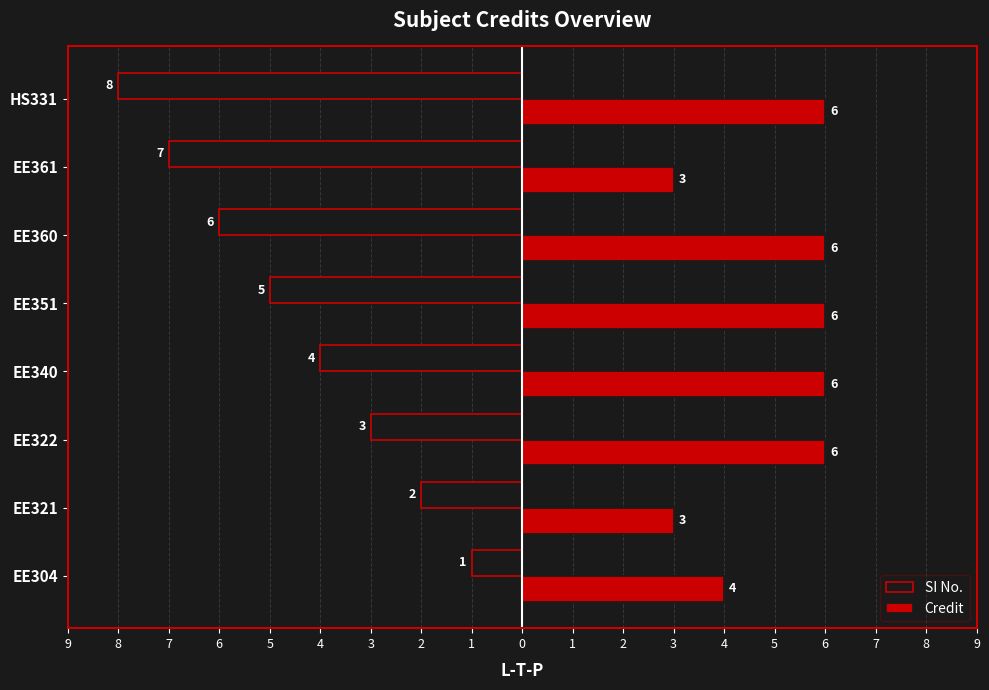

What are all the series names shown in the legend?

SI No., Credit